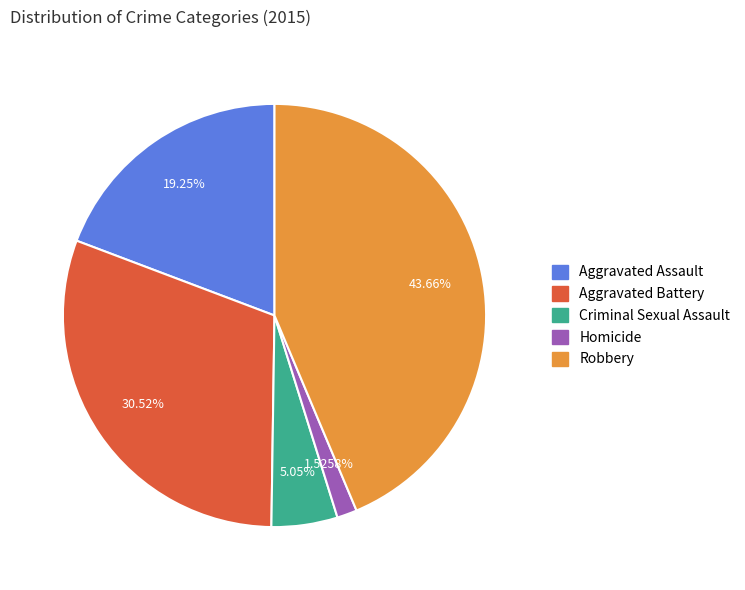

How many segments does this pie chart have?

5